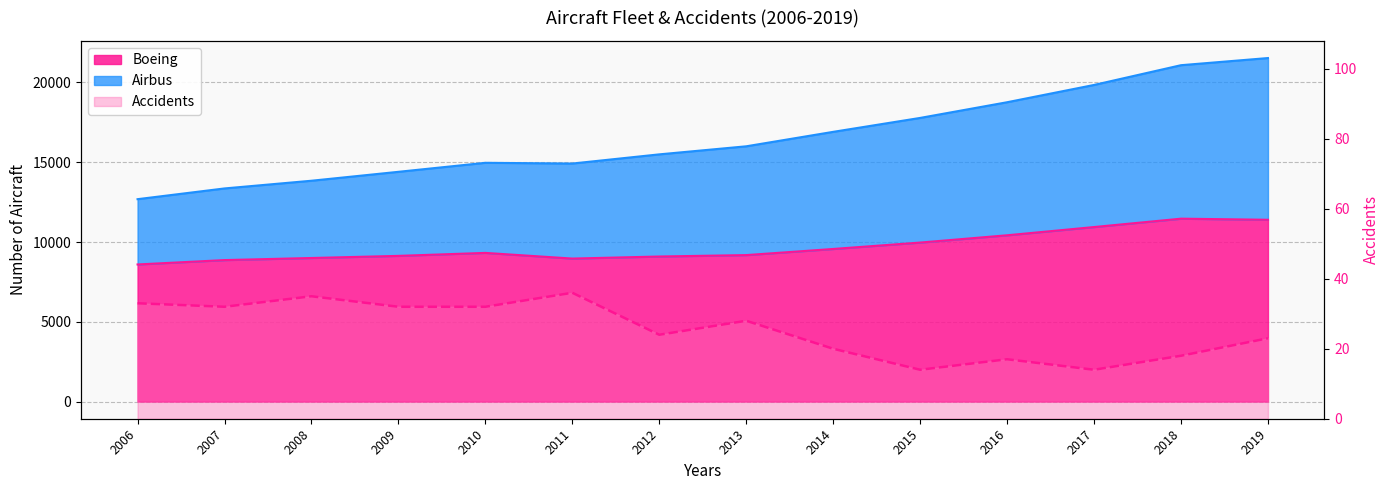

True or false: Boeing and Airbus cross at least once.

False